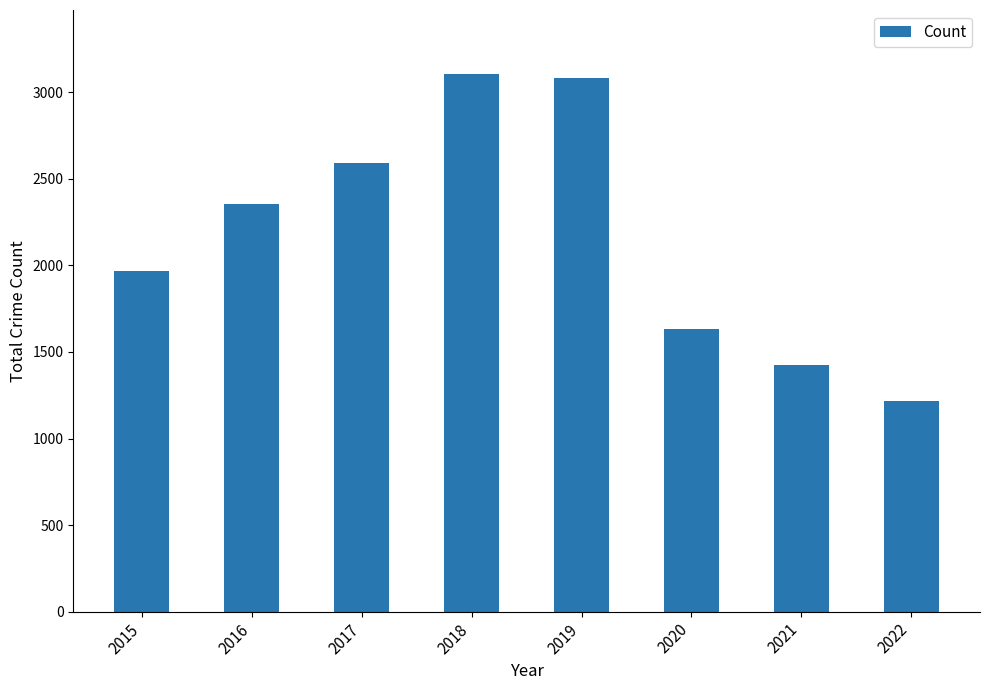

What is the difference between the values at 2015 and 2018?

1135